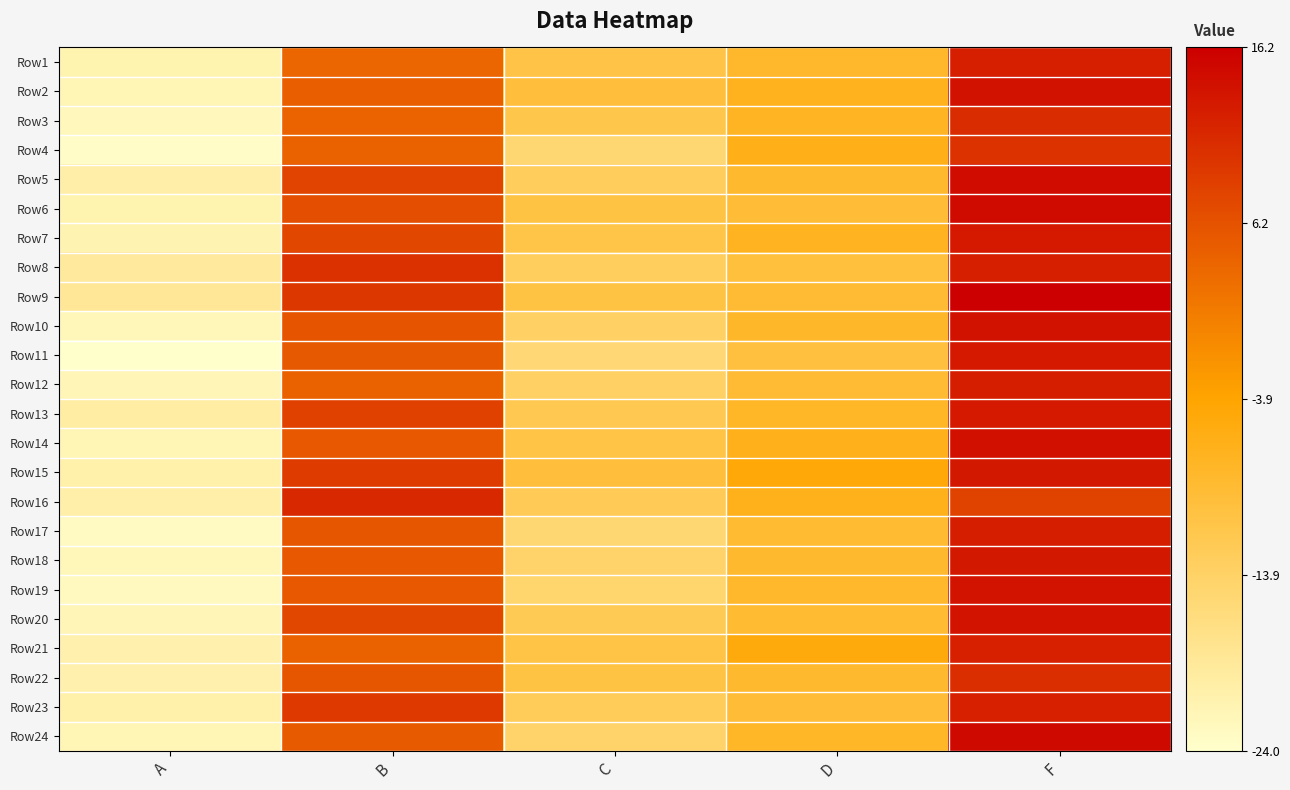

Which has a higher value, D or A?

D